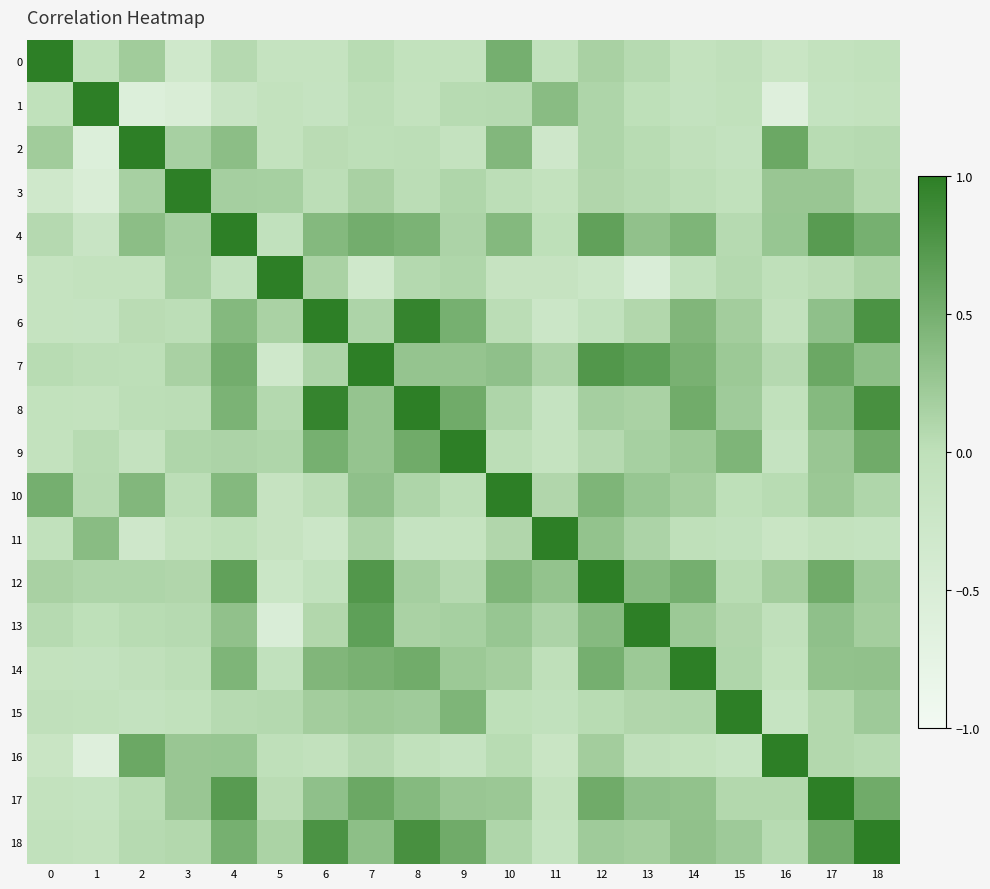

Count the number of data series in this chart.

19